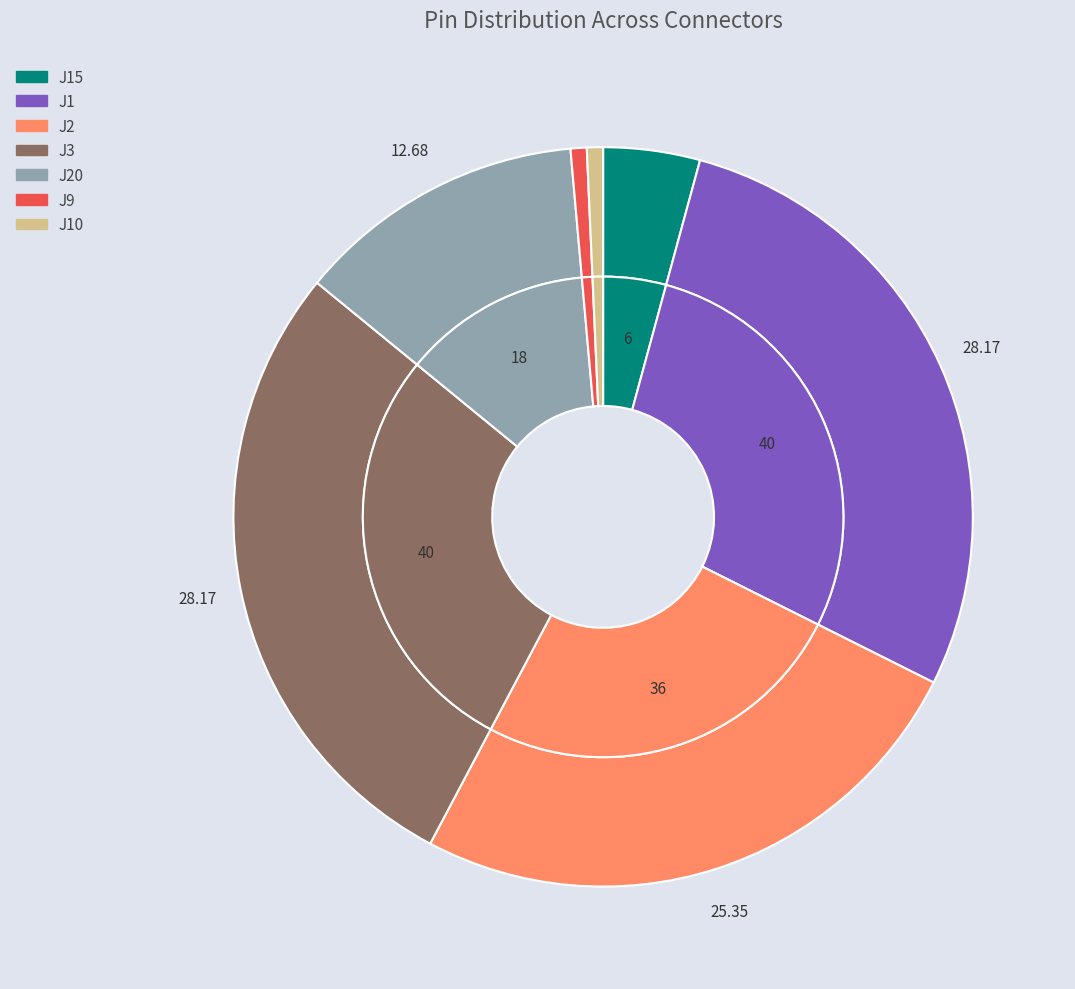

Which category has the smallest portion of the pie?

J9